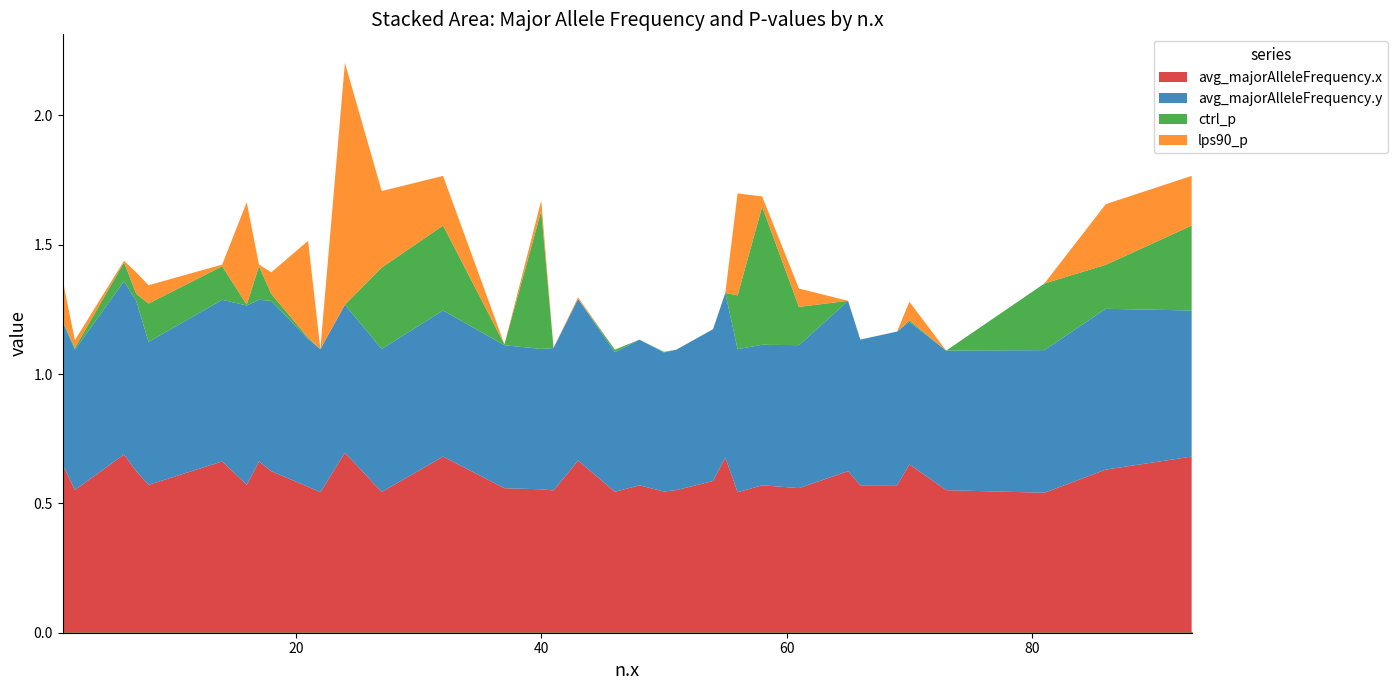

Where do avg_majorAlleleFrequency.y and lps90_p first cross each other?

22 and 24